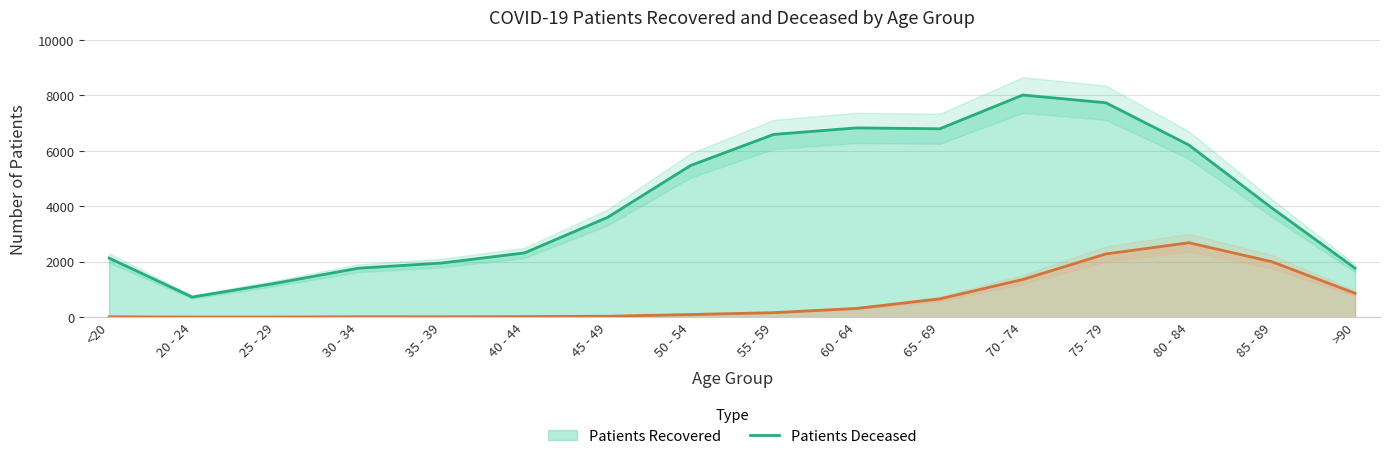

What is the sum of all patients_recovered values?

67006